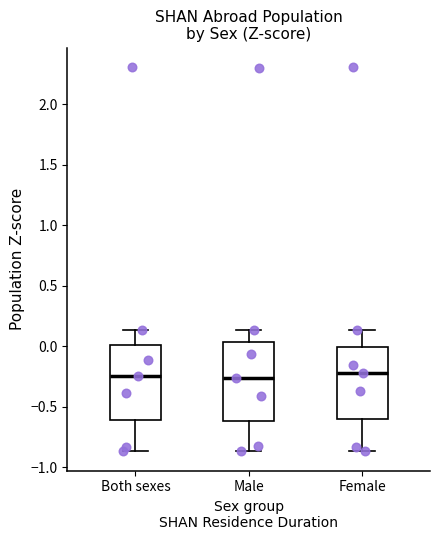

Where does the upper whisker of the box for Female end on the y-axis? The values are not printed on the chart, so give them approximately, as read against the axis.

0.15